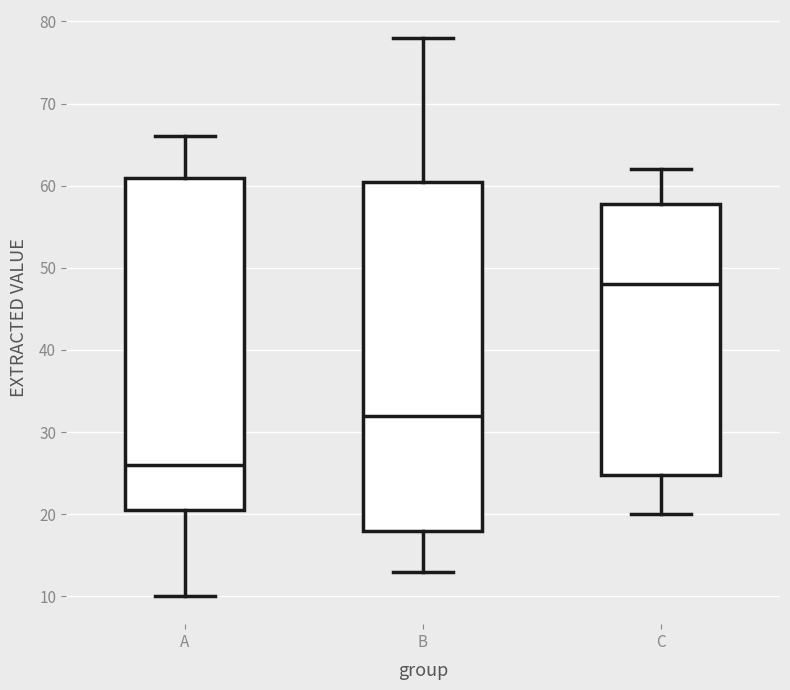

Reading left to right, read every box against the y-axis: the position of its median line, the range the box covers, and the ends of its whiskers. The values are not printed on the chart, so give them approximately, as read against the axis.

A: median 26, box 21 to 61, whiskers 10 to 66
B: median 32, box 18 to 61, whiskers 13 to 78
C: median 48, box 25 to 58, whiskers 20 to 62